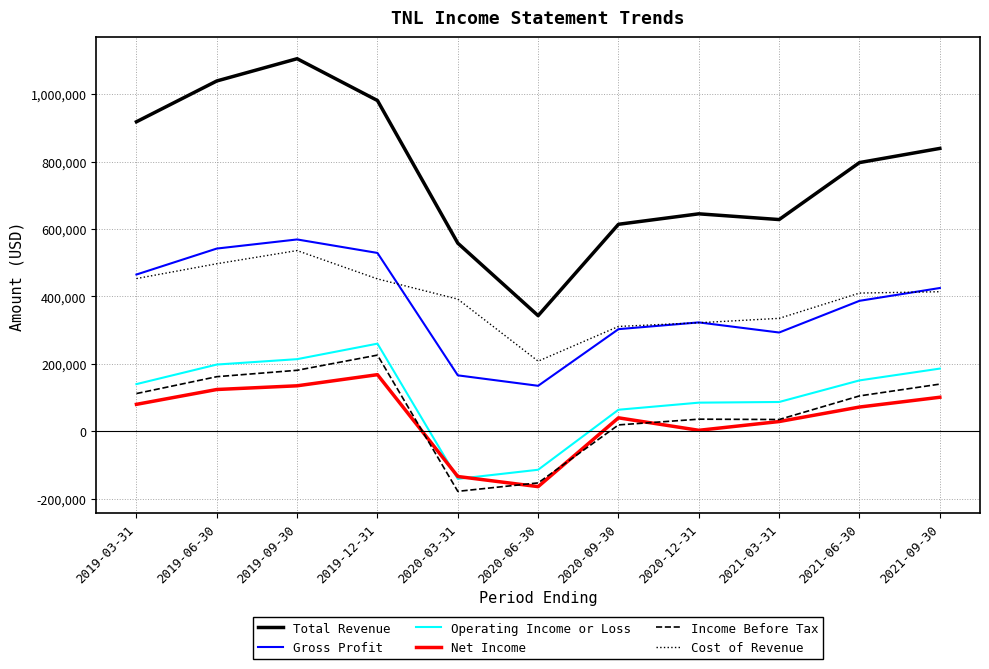

What is the average value of the Net Income series?

41273